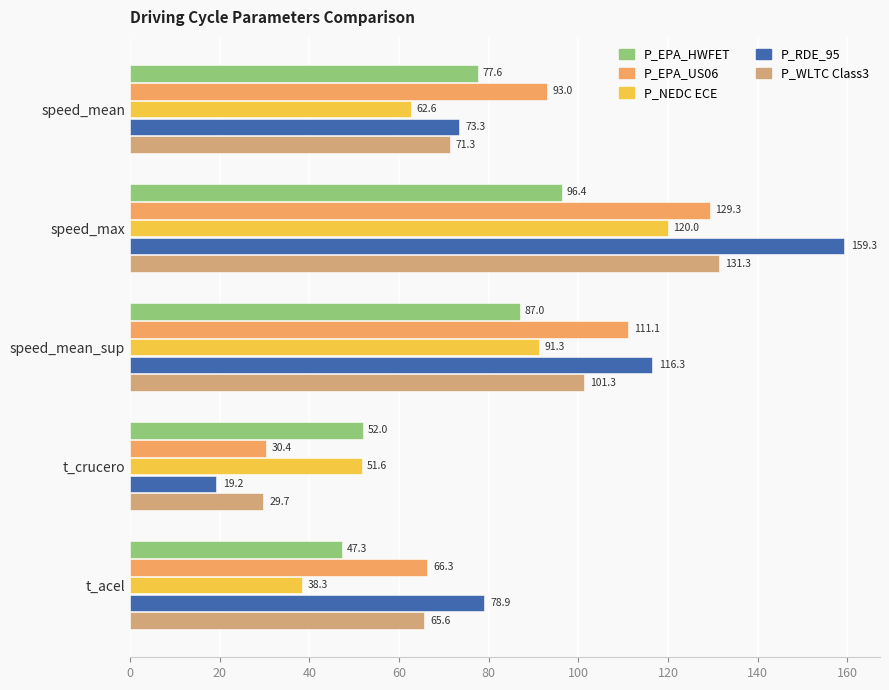

Rank the series by their maximum value, from highest to lowest.

P_RDE_95, P_WLTC Class3, P_EPA_US06, P_NEDC ECE, P_EPA_HWFET